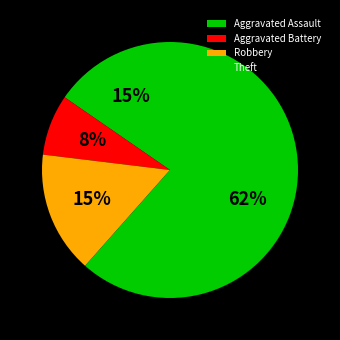

Which slice represents more than half of the pie?

Theft